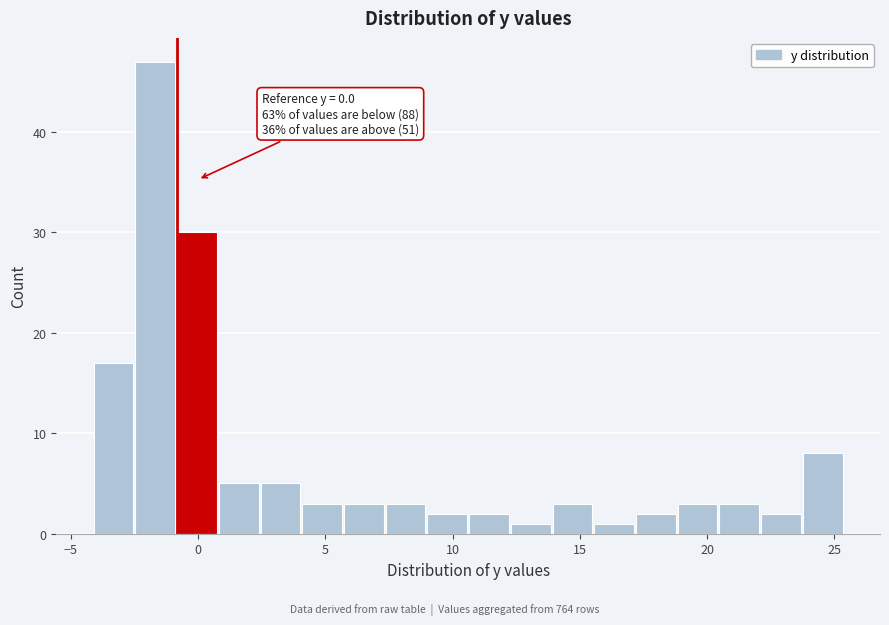

Around what value on the x-axis is the tallest bar? Give the approximate position of its centre, as read against the axis.

-1.5